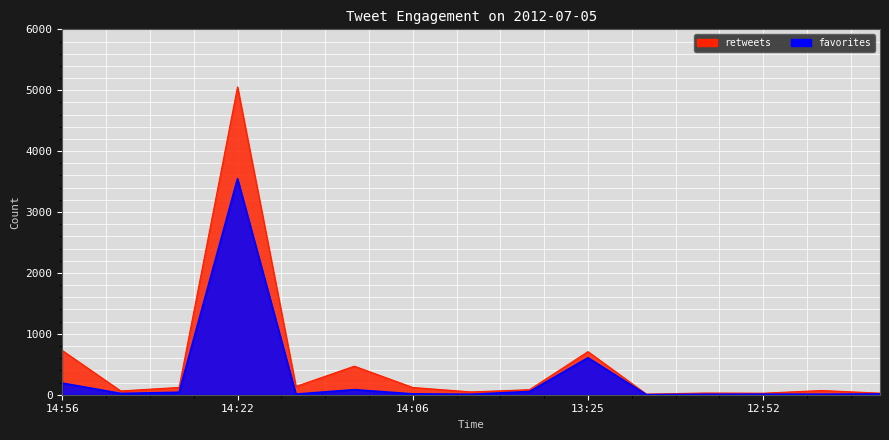

What is the total value across all series at 14:42?

160